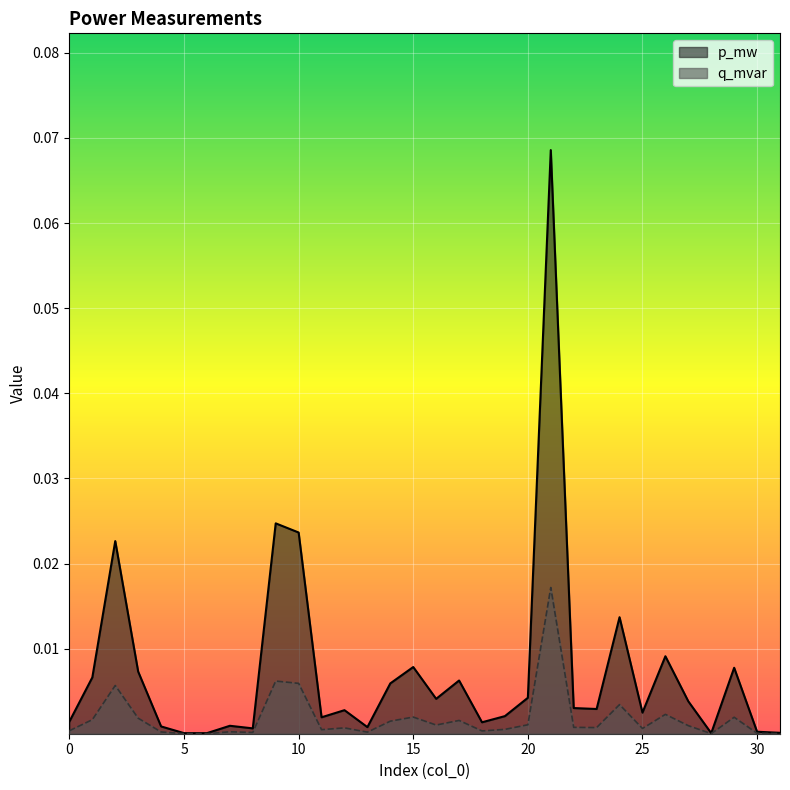

Which series has the largest total across all categories?

p_mw